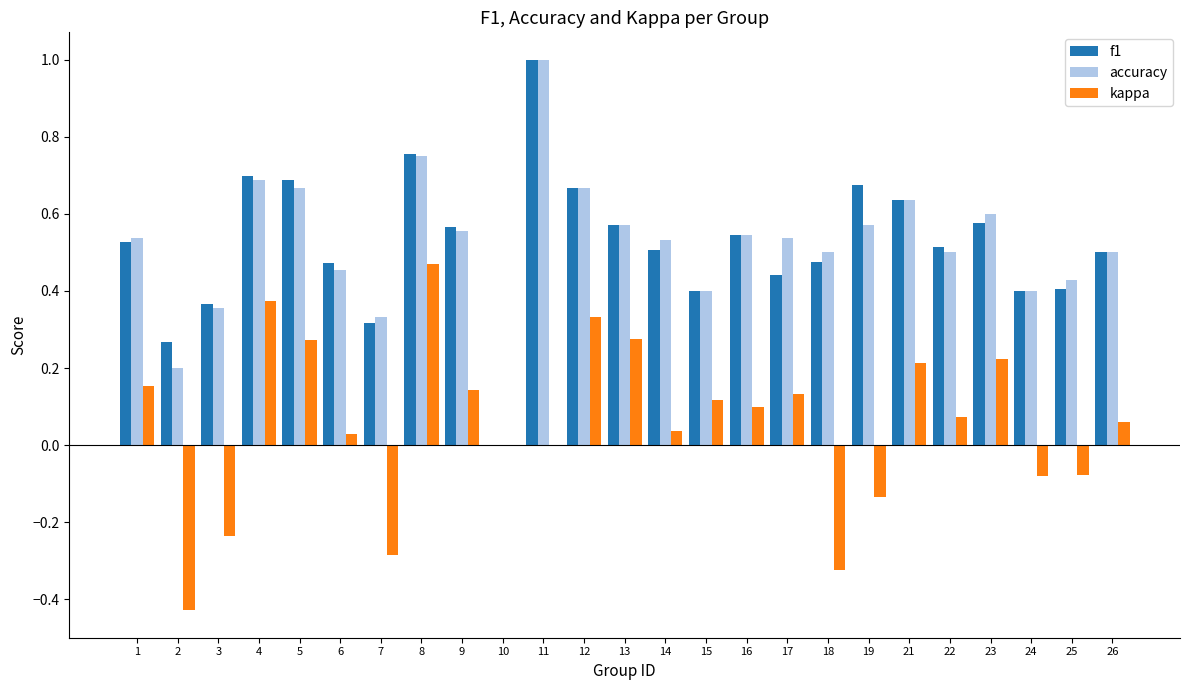

What is the sum of the f1 values at 13 and 12?

1.2